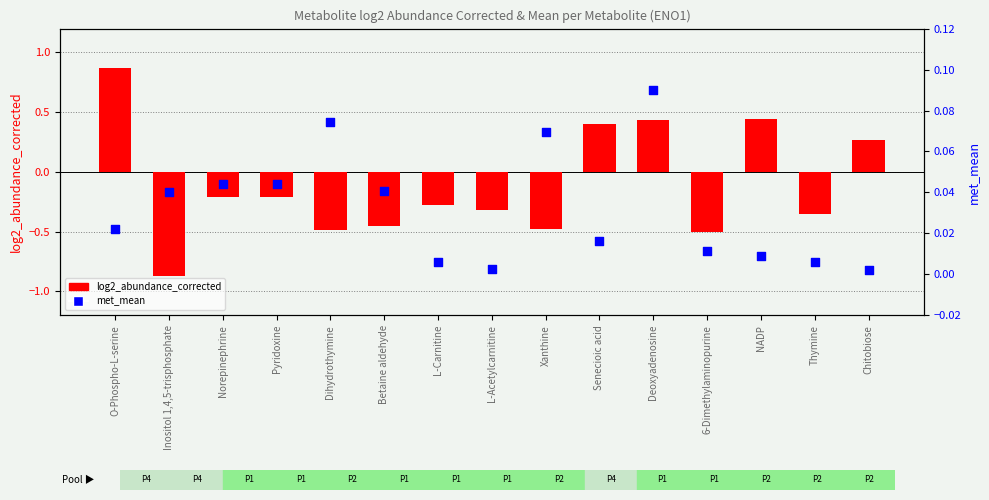

Which series has the largest total across all categories?

met_mean